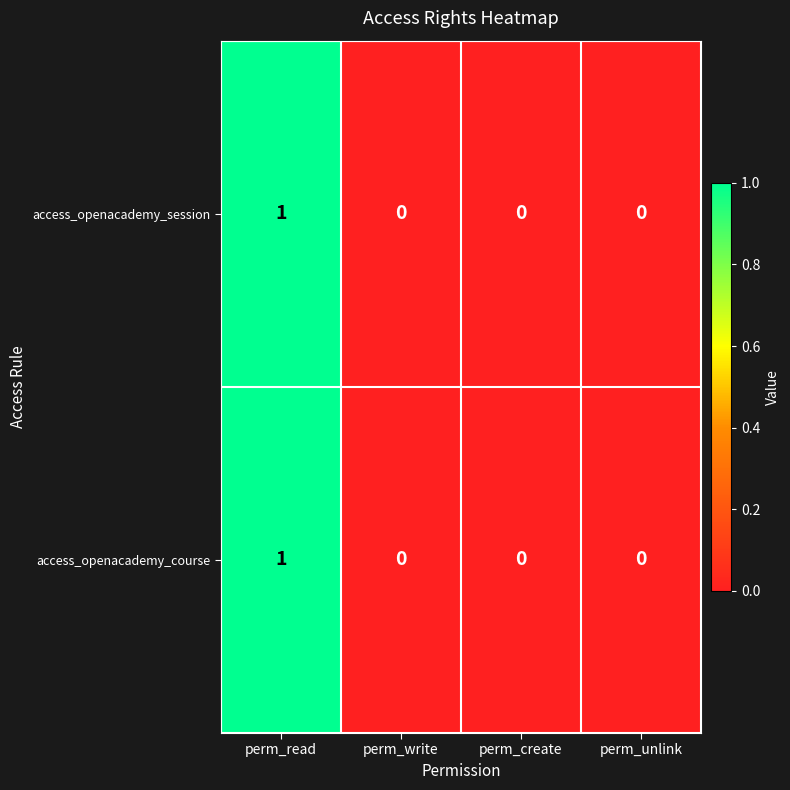

At which label does access_openacademy_course reach its peak?

perm_read